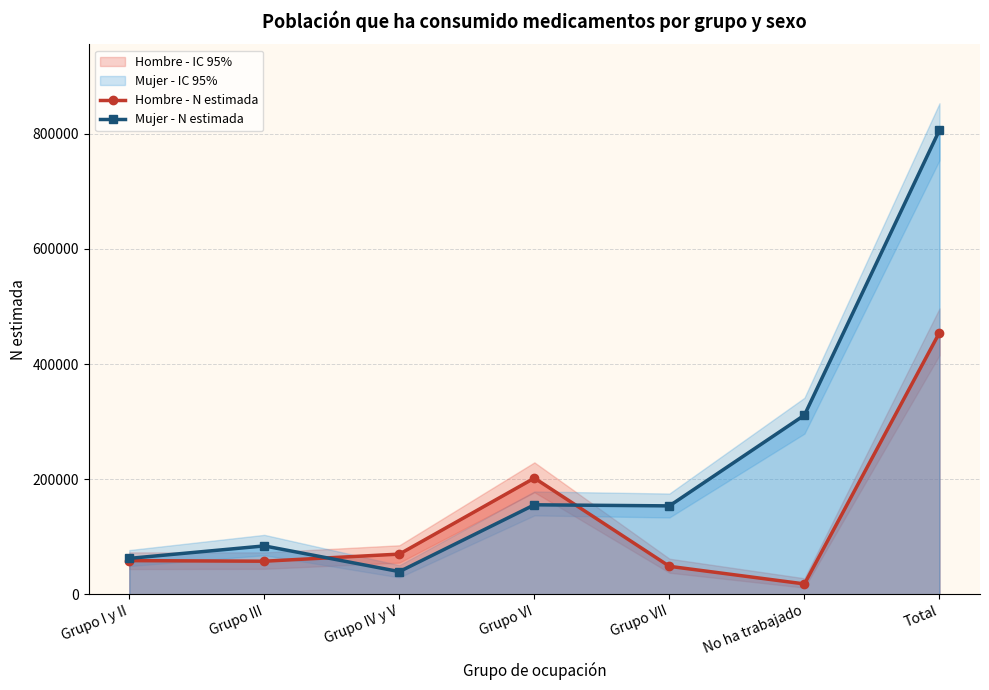

Reading left to right, extract all data points from this chart.

Hombre - N estimada: Grupo I y II=58581	Grupo III=57544	Grupo IV y V=69886	Grupo VI=201964	Grupo VII=48641	No ha trabajado=18063	Total=454680
Mujer - N estimada: Grupo I y II=62467	Grupo III=84134	Grupo IV y V=39461	Grupo VI=155541	Grupo VII=153665	No ha trabajado=311349	Total=806617